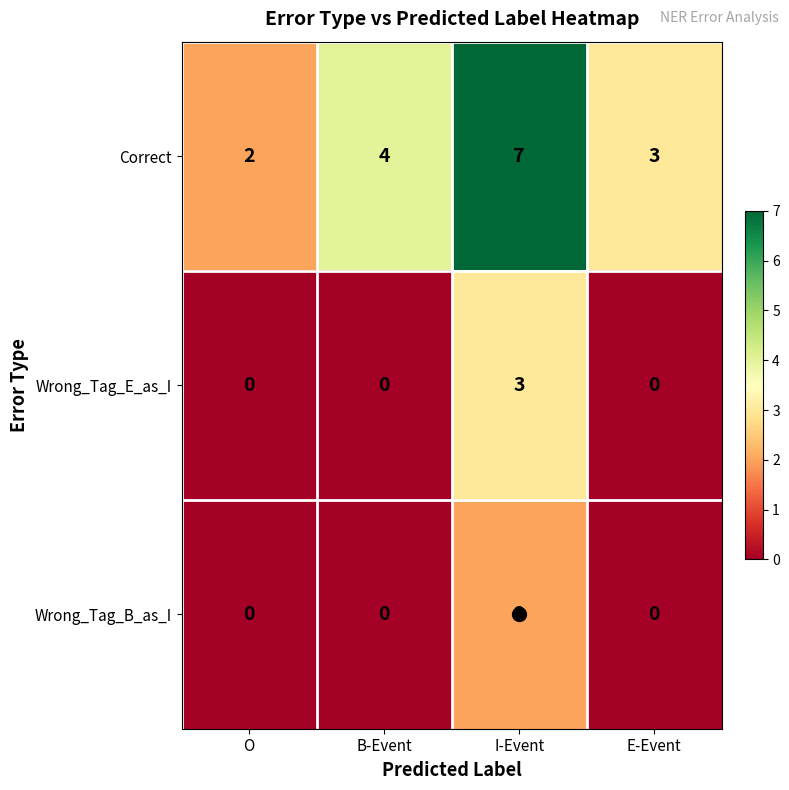

At how many categories does at least one series exceed 0?

4